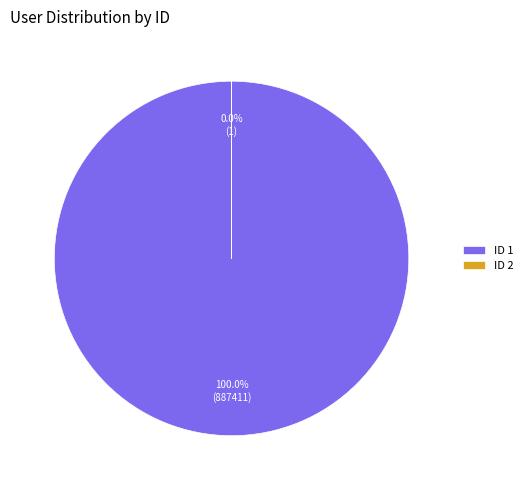

Is it true that 1 is 100% of the pie?

True